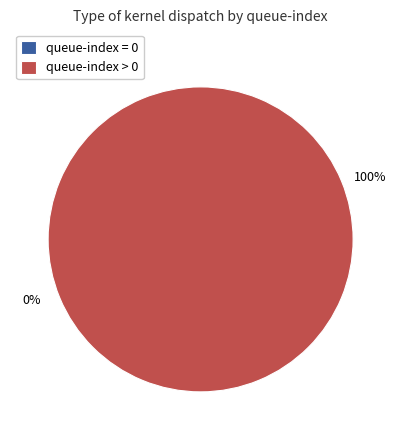

Is it true that Dispatch 2 is 59% of the pie?

False